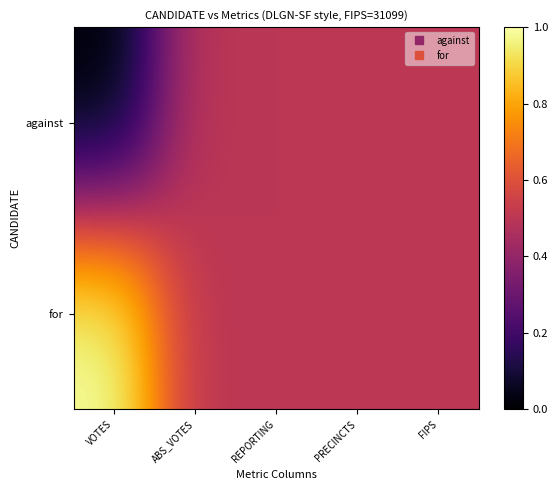

Which has a higher value, REPORTING or ABS_VOTES?

REPORTING